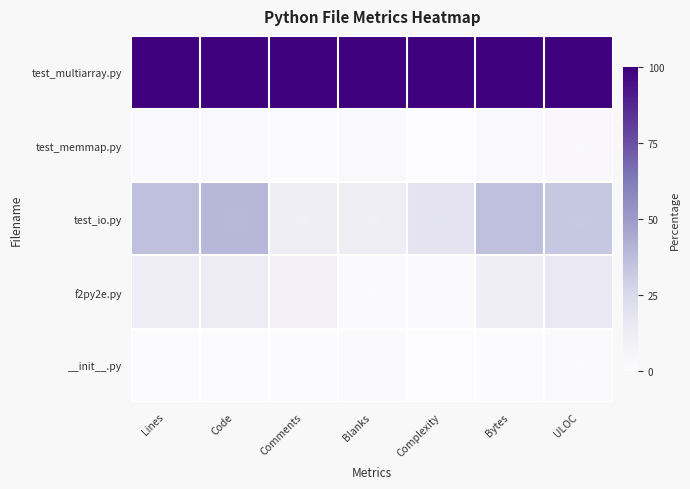

Reading left to right, transcribe all the data shown in this chart.

test_multiarray.py: Lines=100.0	Code=100.0	Comments=100.0	Blanks=100.0	Complexity=100.0	Bytes=100.0	ULOC=100.0
test_memmap.py: Lines=2.6	Code=2.7	Comments=1.0	Blanks=2.1	Complexity=0.0	Bytes=2.3	ULOC=2.8
test_io.py: Lines=36.2	Code=39.2	Comments=11.2	Blanks=11.7	Complexity=18.9	Bytes=36.3	ULOC=33.0
f2py2e.py: Lines=12.3	Code=13.3	Comments=8.7	Blanks=1.5	Complexity=1.6	Bytes=12.2	ULOC=15.5
__init__.py: Lines=1.0	Code=1.0	Comments=0.5	Blanks=1.8	Complexity=0.0	Bytes=0.7	ULOC=1.3